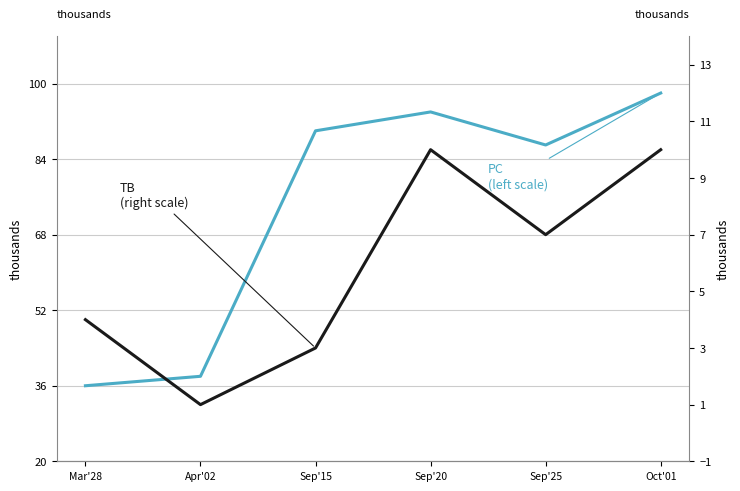

What is the sum of the TB (right scale) values at Apr'02 and Oct'01?

11